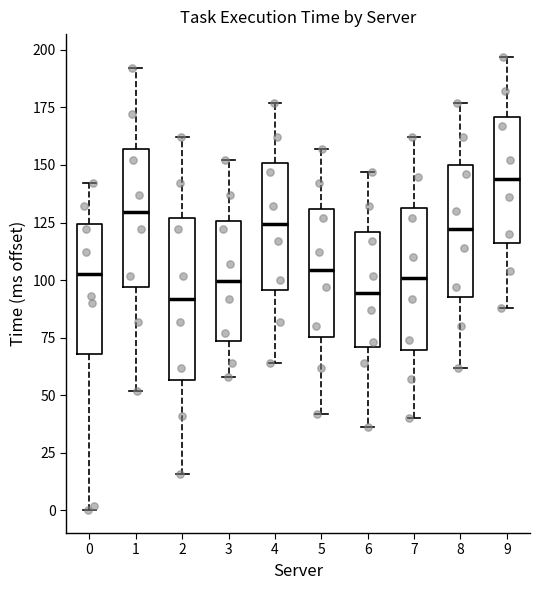

Reading left to right, transcribe this box plot: for each box, give where its median line is, the range the box spans, and where its two whiskers end, as read against the y-axis. The values are not printed on the chart, so give them approximately, as read against the axis.

0: median 105, box 70 to 125, whiskers 0 to 140
1: median 130, box 95 to 155, whiskers 50 to 190
2: median 90, box 55 to 125, whiskers 15 to 160
3: median 100, box 75 to 125, whiskers 60 to 150
4: median 125, box 95 to 150, whiskers 65 to 175
5: median 105, box 75 to 130, whiskers 40 to 155
6: median 95, box 70 to 120, whiskers 35 to 145
7: median 100, box 70 to 130, whiskers 40 to 160
8: median 120, box 95 to 150, whiskers 60 to 175
9: median 145, box 115 to 170, whiskers 90 to 195